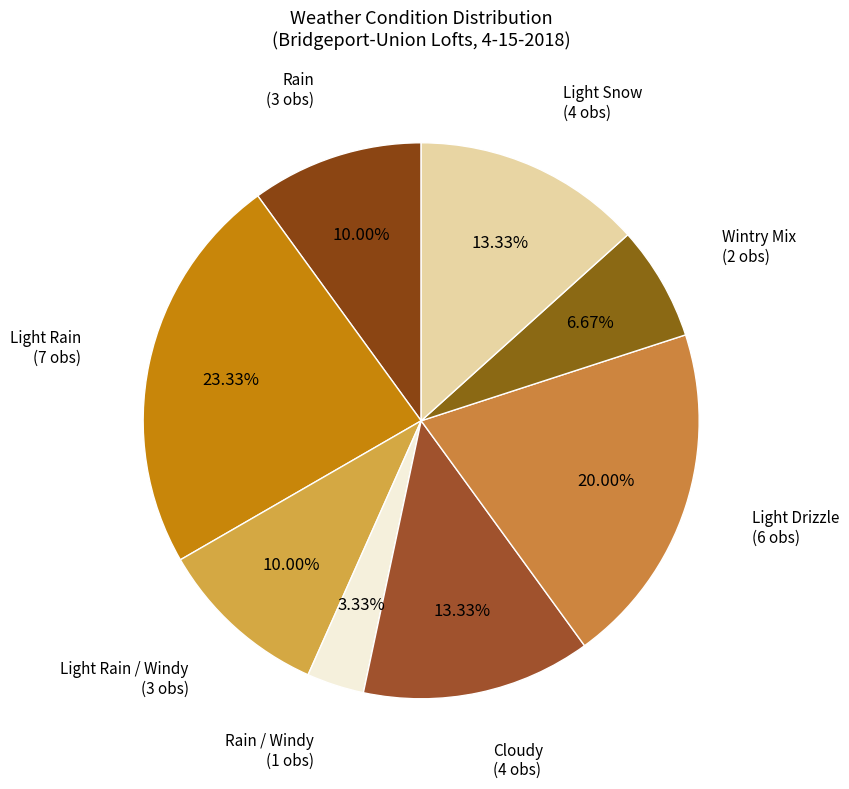

To the nearest percent, what portion does Cloudy represent?

13%